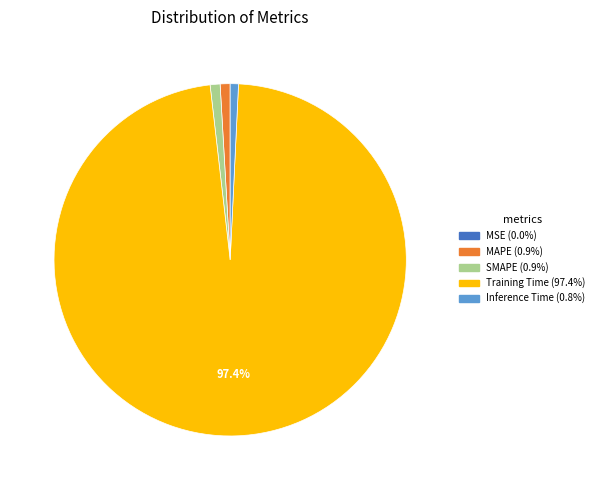

Does Inference Time account for over 50% of the chart?

No